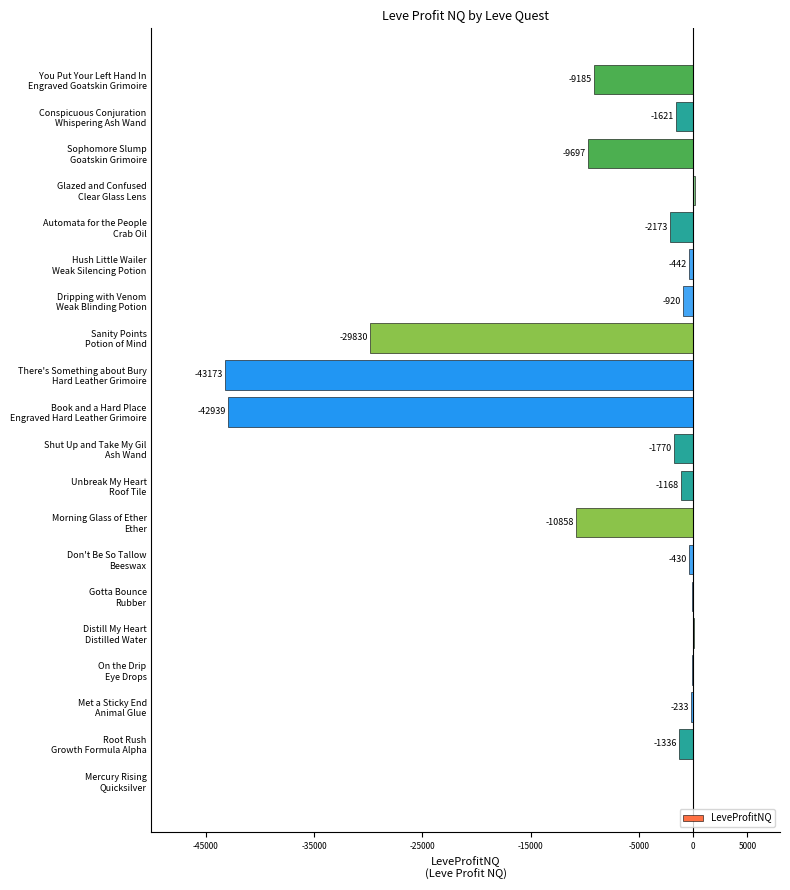

What is the maximum value shown in the chart?

114.0